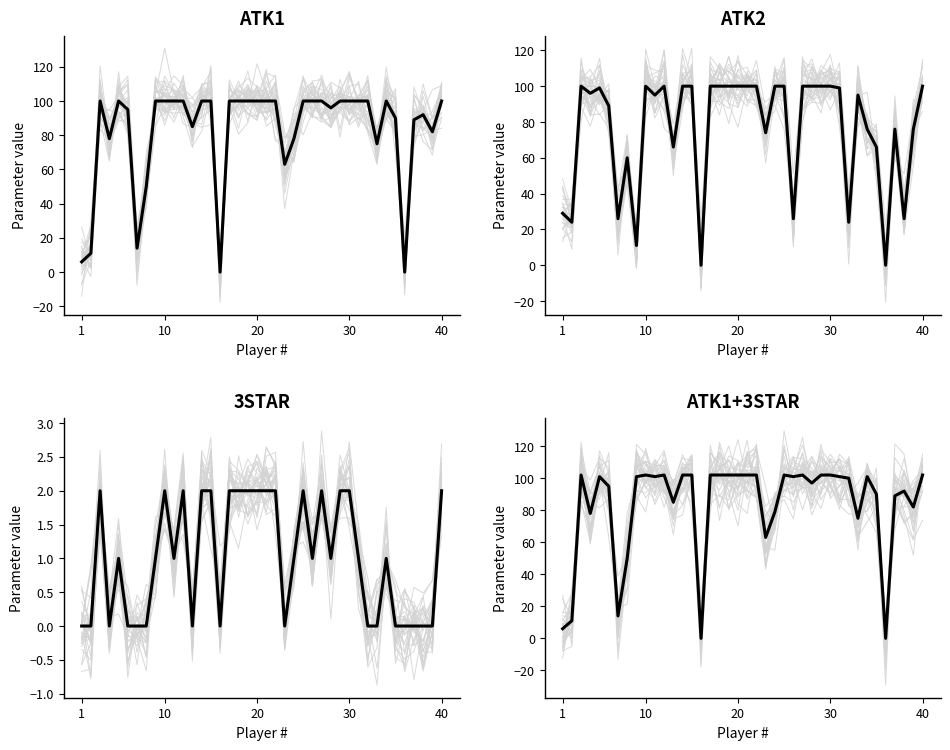

Count the number of values greater than 101.

16